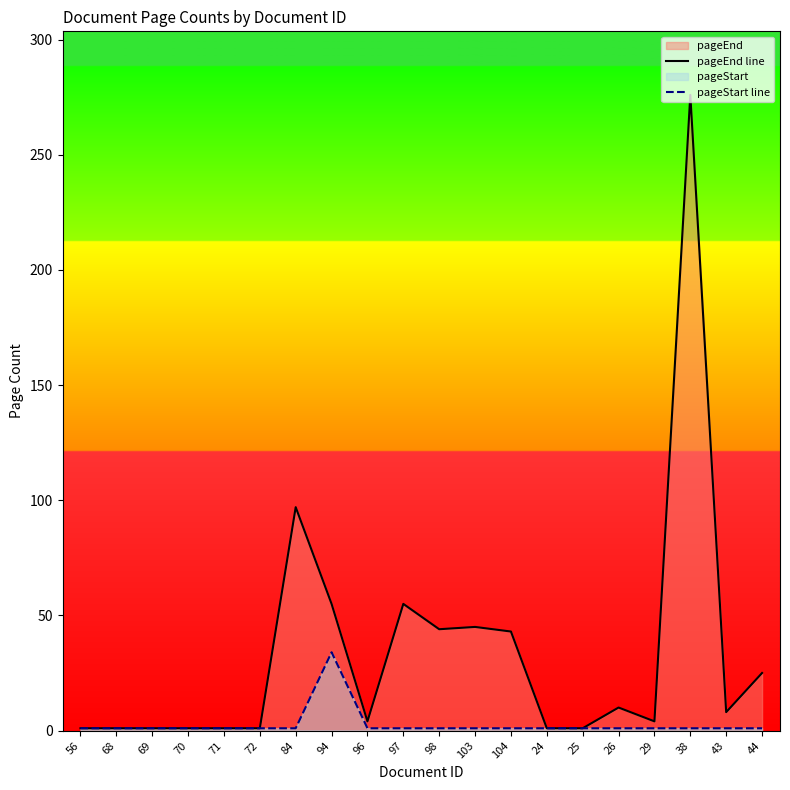

True or false: pageStart line and pageEnd line intersect in this chart.

False